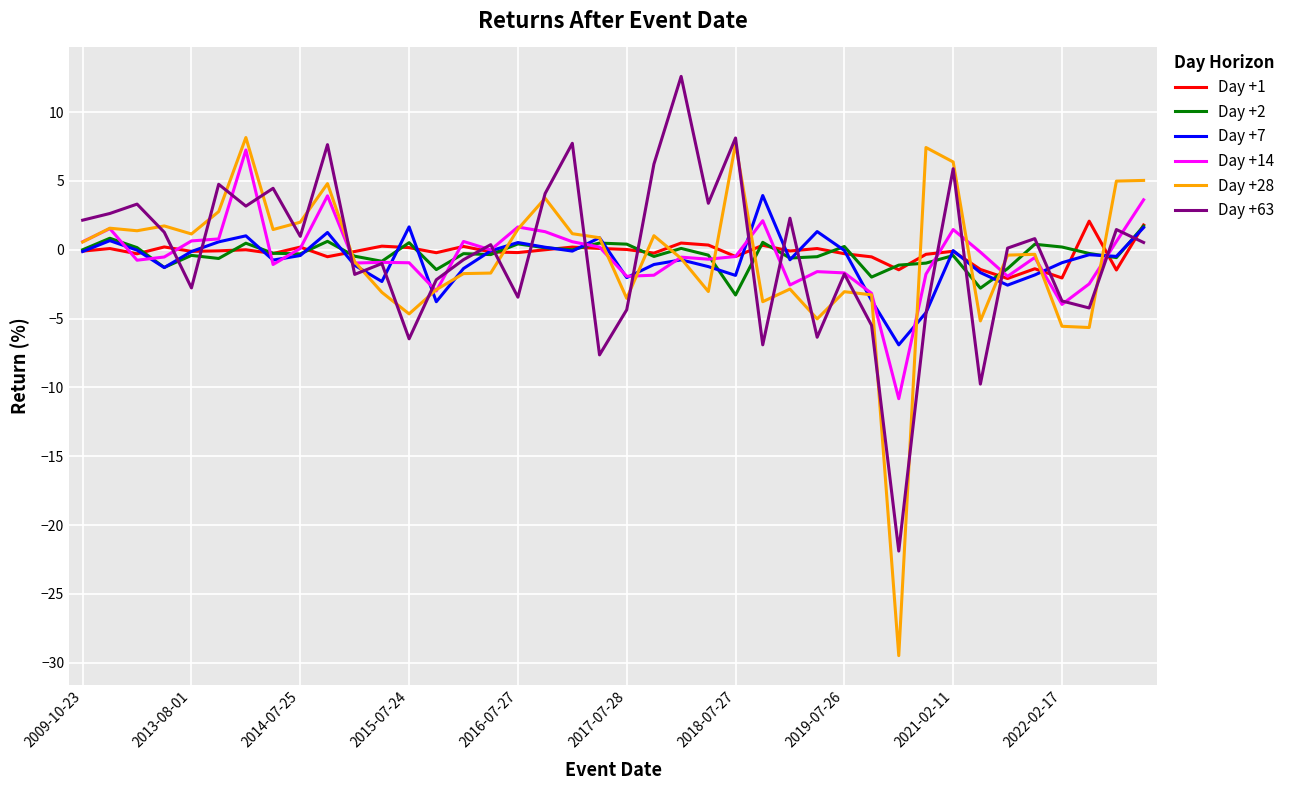

Which series has the largest range (max minus min)?

Day +28